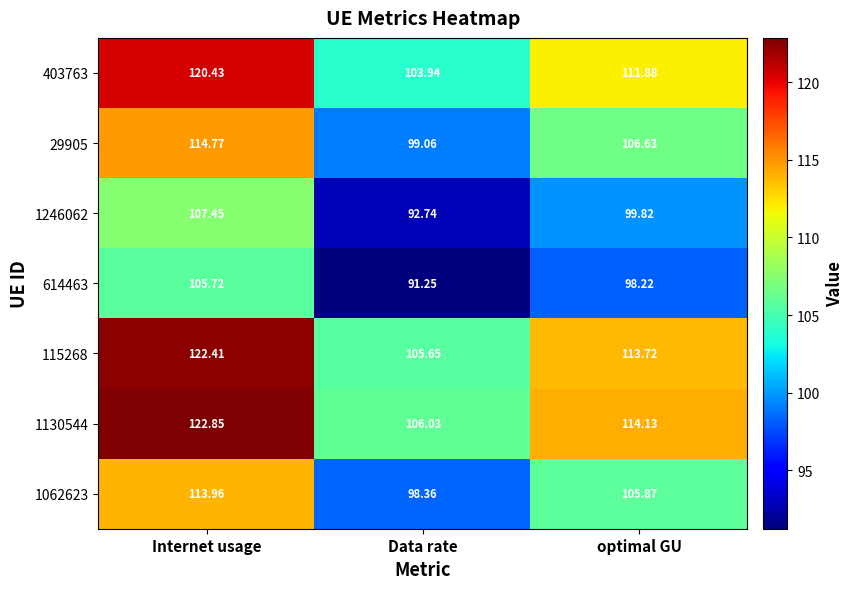

Which series has the largest total across all categories?

1130544